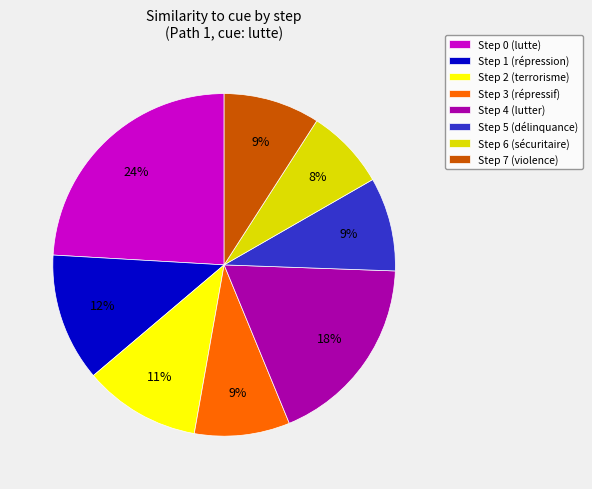

How many segments does this pie chart have?

8